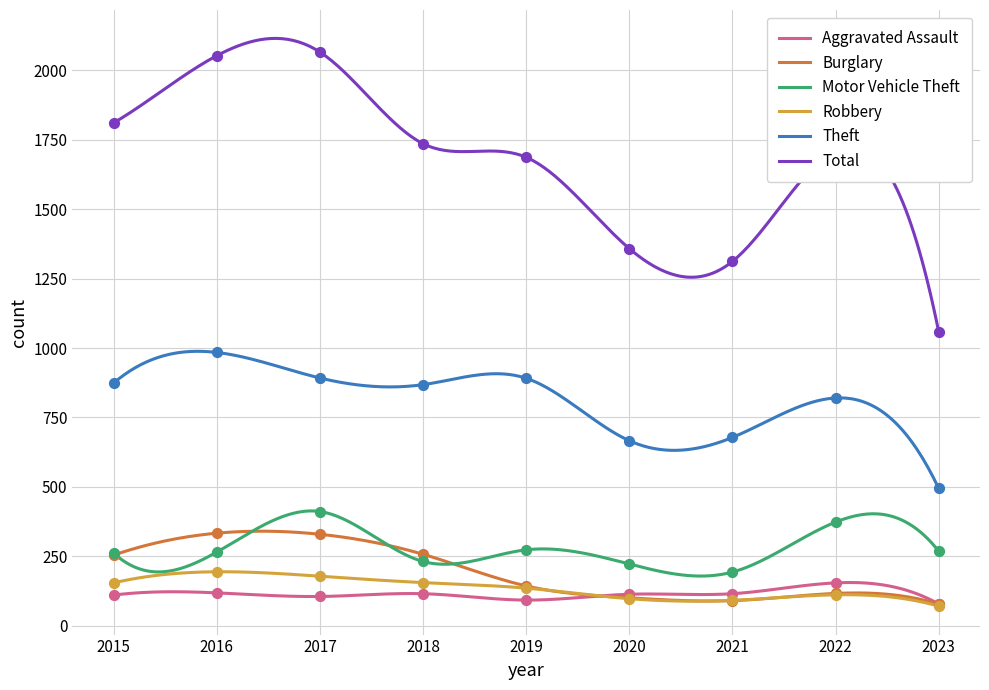

Which series reaches the maximum Y coordinate?

Total